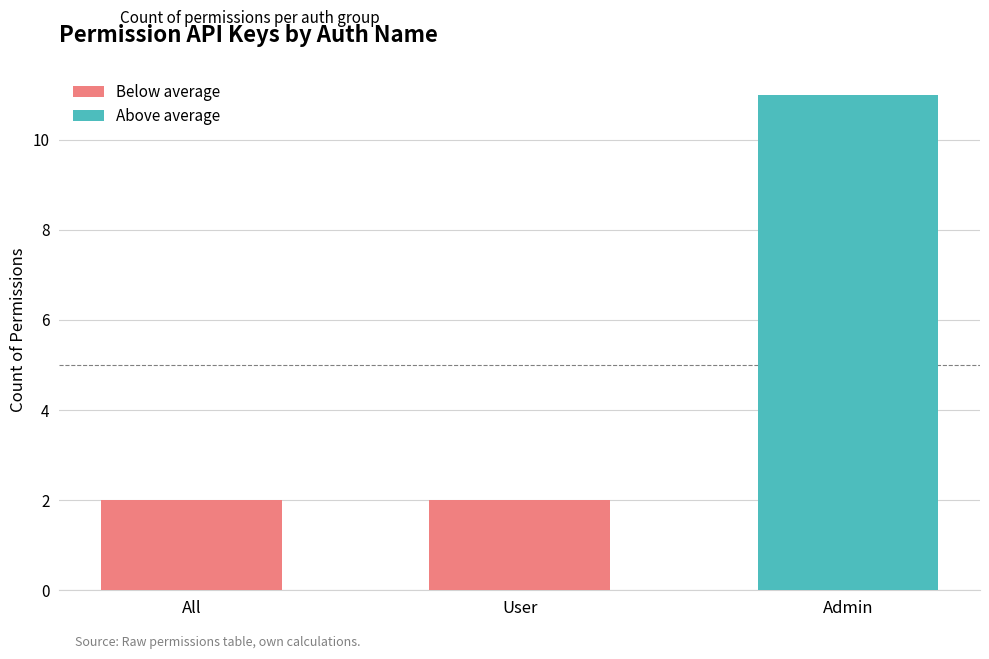

What position from the left is All?

1